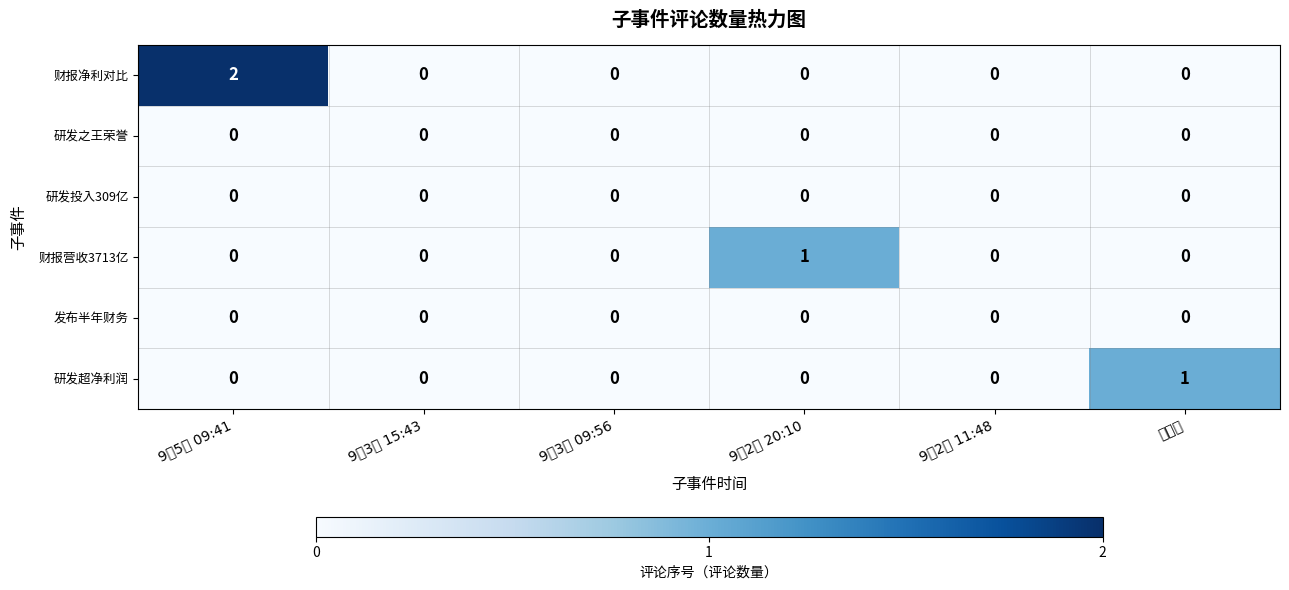

At which category is the sum across all series the highest?

9月5日 09:41